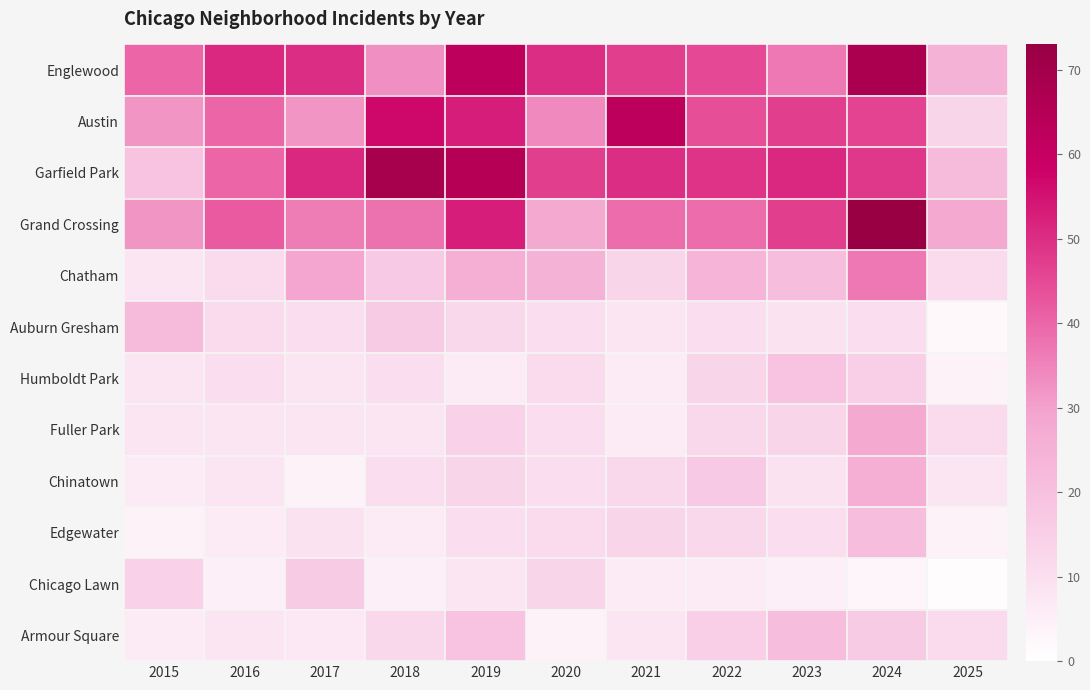

Reading left to right, transcribe all the data shown in this chart.

Englewood: 2015=40	2016=51	2017=50	2018=33	2019=63	2020=50	2021=47	2022=45	2023=37	2024=68	2025=25
Austin: 2015=32	2016=40	2017=32	2018=57	2019=53	2020=34	2021=63	2022=44	2023=47	2024=46	2025=13
Garfield Park: 2015=19	2016=40	2017=51	2018=69	2019=65	2020=47	2021=50	2022=49	2023=51	2024=48	2025=22
Grand Crossing: 2015=32	2016=42	2017=36	2018=38	2019=53	2020=28	2021=39	2022=39	2023=47	2024=73	2025=28
Chatham: 2015=8	2016=11	2017=29	2018=17	2019=26	2020=25	2021=13	2022=24	2023=21	2024=37	2025=11
Auburn Gresham: 2015=22	2016=11	2017=10	2018=16	2019=12	2020=10	2021=8	2022=10	2023=9	2024=10	2025=2
Humboldt Park: 2015=8	2016=10	2017=8	2018=10	2019=6	2020=11	2021=6	2022=13	2023=19	2024=15	2025=4
Fuller Park: 2015=8	2016=8	2017=8	2018=8	2019=14	2020=10	2021=6	2022=12	2023=13	2024=28	2025=11
Chinatown: 2015=6	2016=8	2017=4	2018=10	2019=13	2020=10	2021=12	2022=17	2023=9	2024=26	2025=8
Edgewater: 2015=4	2016=6	2017=9	2018=6	2019=10	2020=11	2021=13	2022=12	2023=10	2024=21	2025=4
Chicago Lawn: 2015=14	2016=5	2017=16	2018=5	2019=8	2020=13	2021=6	2022=6	2023=5	2024=3	2025=1
Armour Square: 2015=6	2016=8	2017=7	2018=12	2019=19	2020=4	2021=8	2022=15	2023=21	2024=16	2025=11